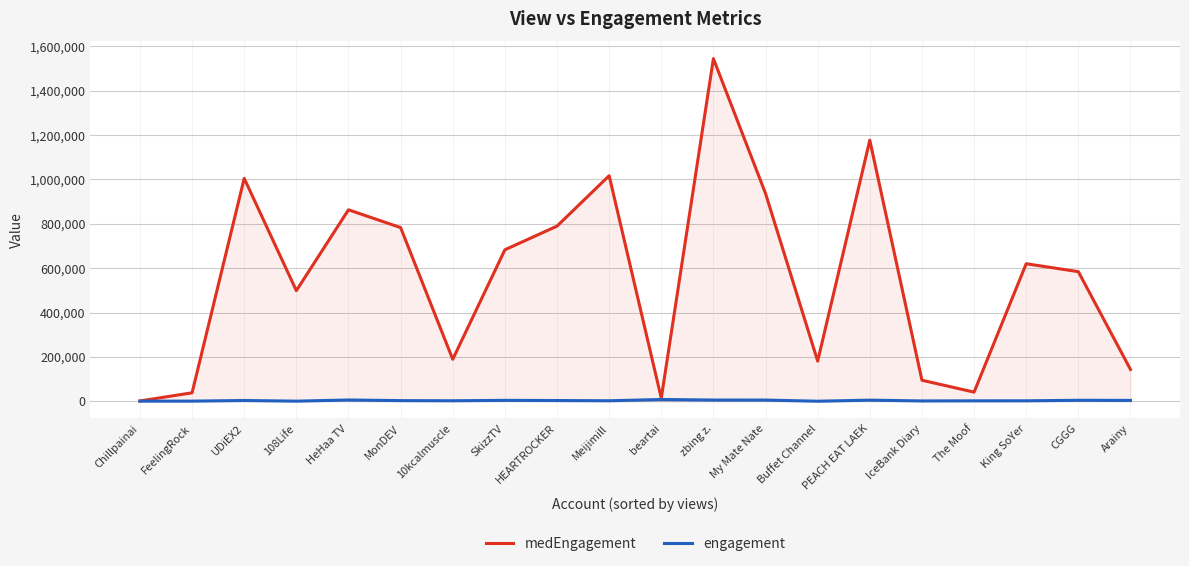

Is it true that medEngagement equals 936361.0 at My Mate Nate?

True